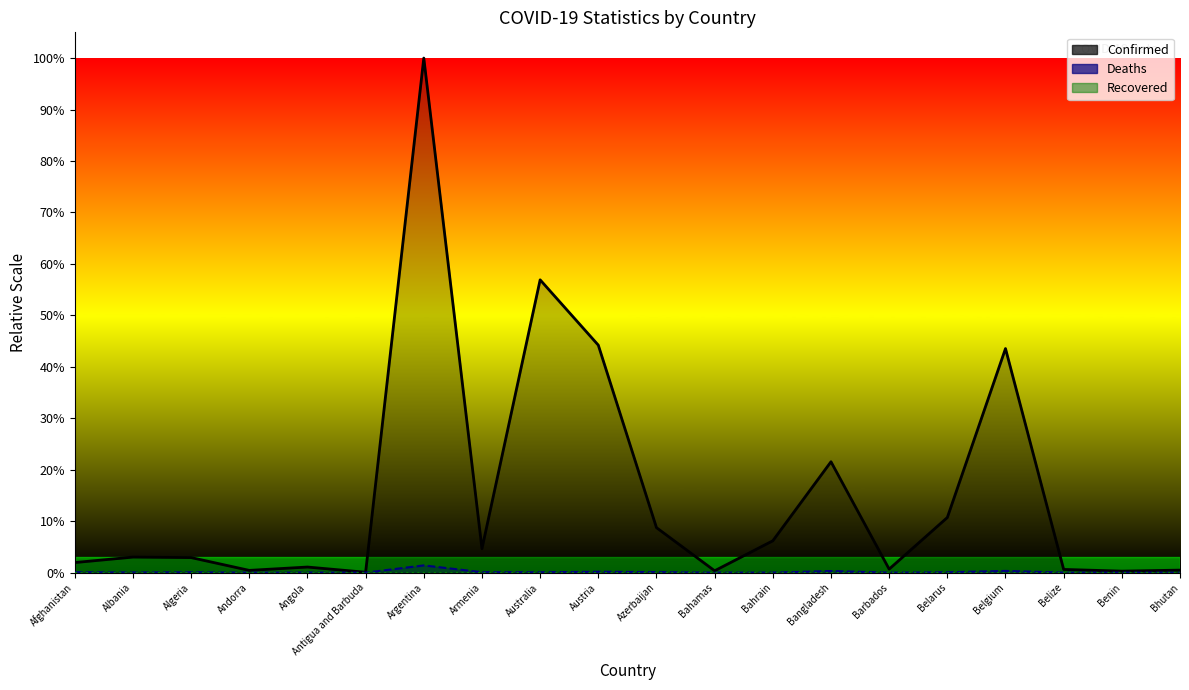

Between Antigua and Barbuda and Armenia, which is larger?

Armenia